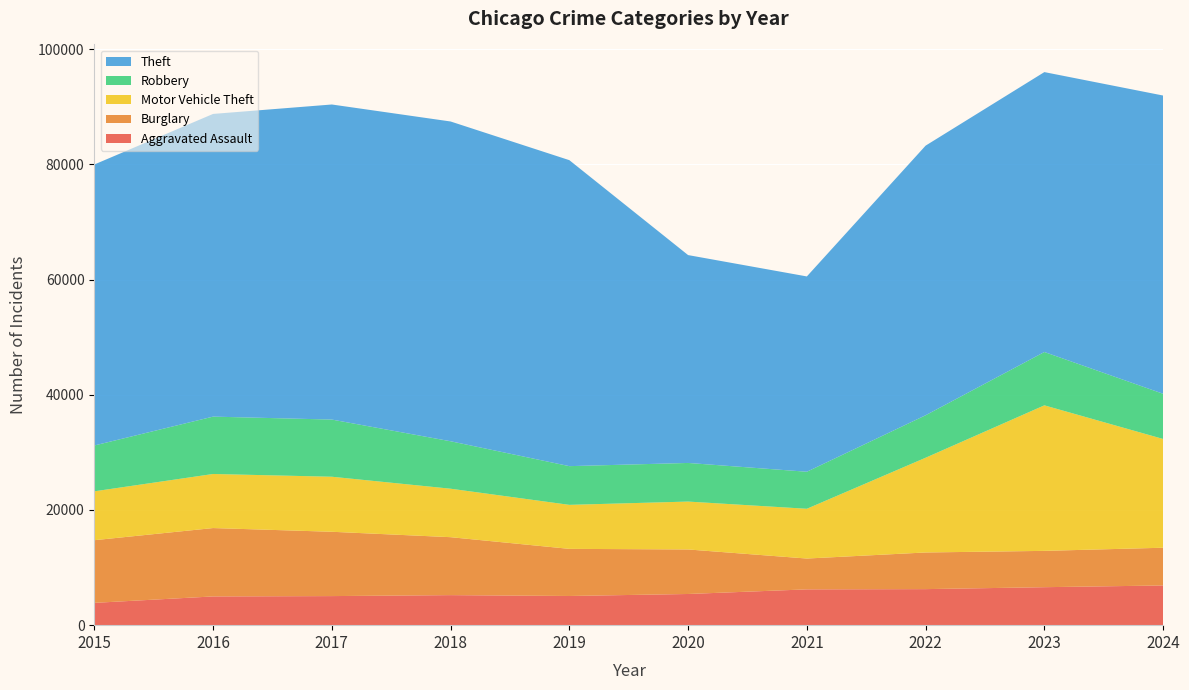

Reading left to right, transcribe all the data shown in this chart.

Aggravated Assault: 2015=3873	2016=4990	2017=5049	2018=5216	2019=5067	2020=5414	2021=6217	2022=6259	2023=6594	2024=6895
Burglary: 2015=10881	2016=11873	2017=11169	2018=10062	2019=8183	2020=7732	2021=5353	2022=6364	2023=6307	2024=6552
Motor Vehicle Theft: 2015=8488	2016=9390	2017=9557	2018=8418	2019=7641	2020=8316	2021=8642	2022=16451	2023=25270	2024=18885
Robbery: 2015=7959	2016=9959	2017=9926	2018=8238	2019=6722	2020=6706	2021=6428	2022=7376	2023=9260	2024=7846
Theft: 2015=48790	2016=52560	2017=54710	2018=55526	2019=53131	2020=36094	2021=33915	2022=46816	2023=48605	2024=51788